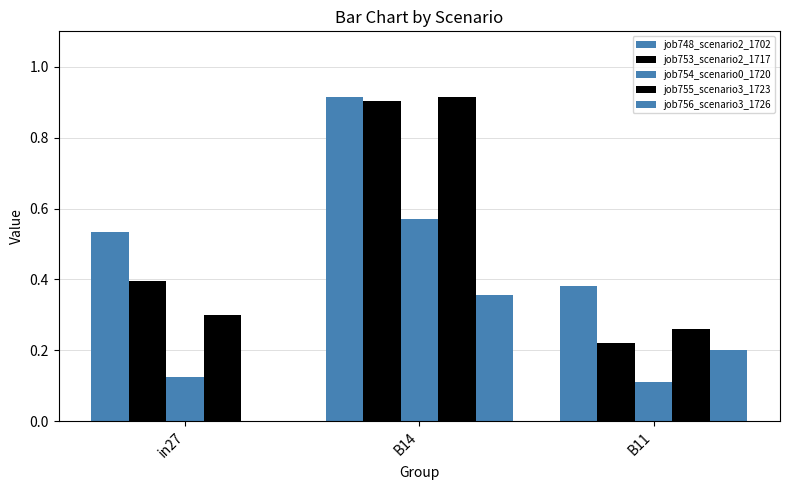

How many groups of bars are there?

3